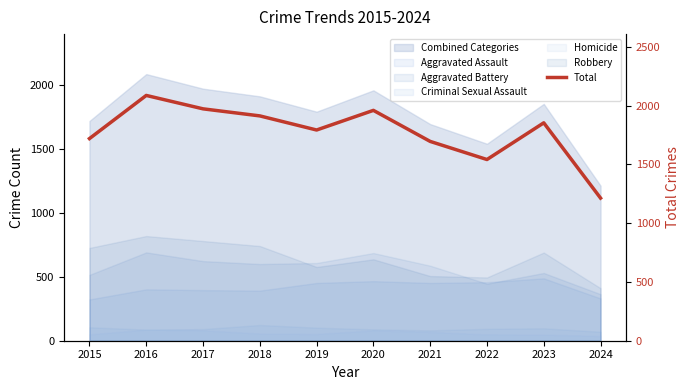

Does the chart have visible grid lines?

No